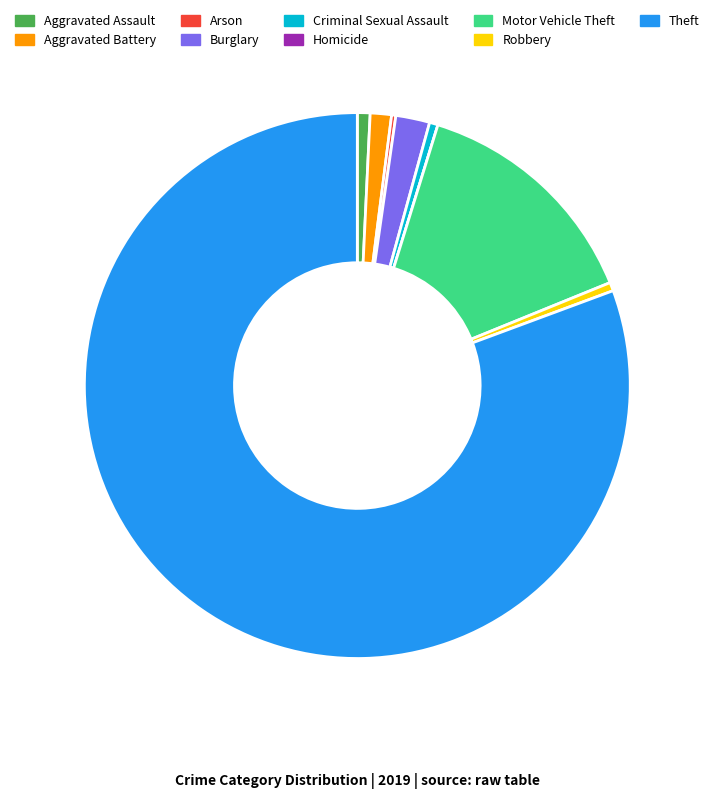

Which category has the biggest portion of the pie?

Theft